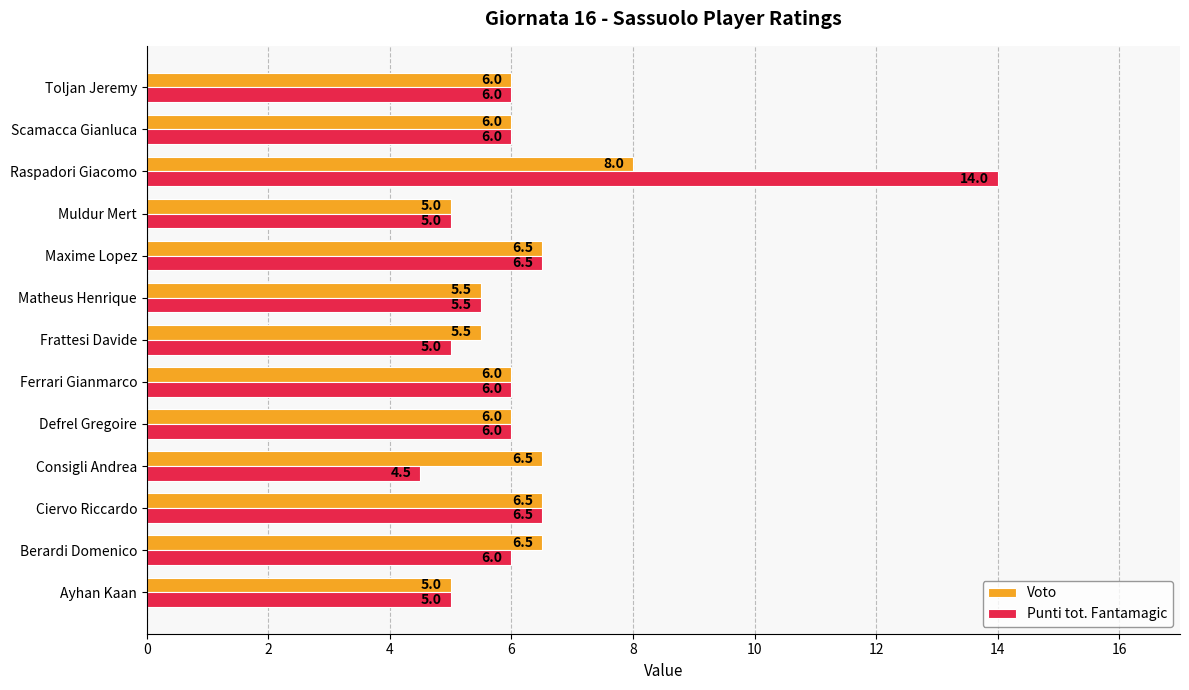

Which series has the widest spread of values?

Punti tot. Fantamagic